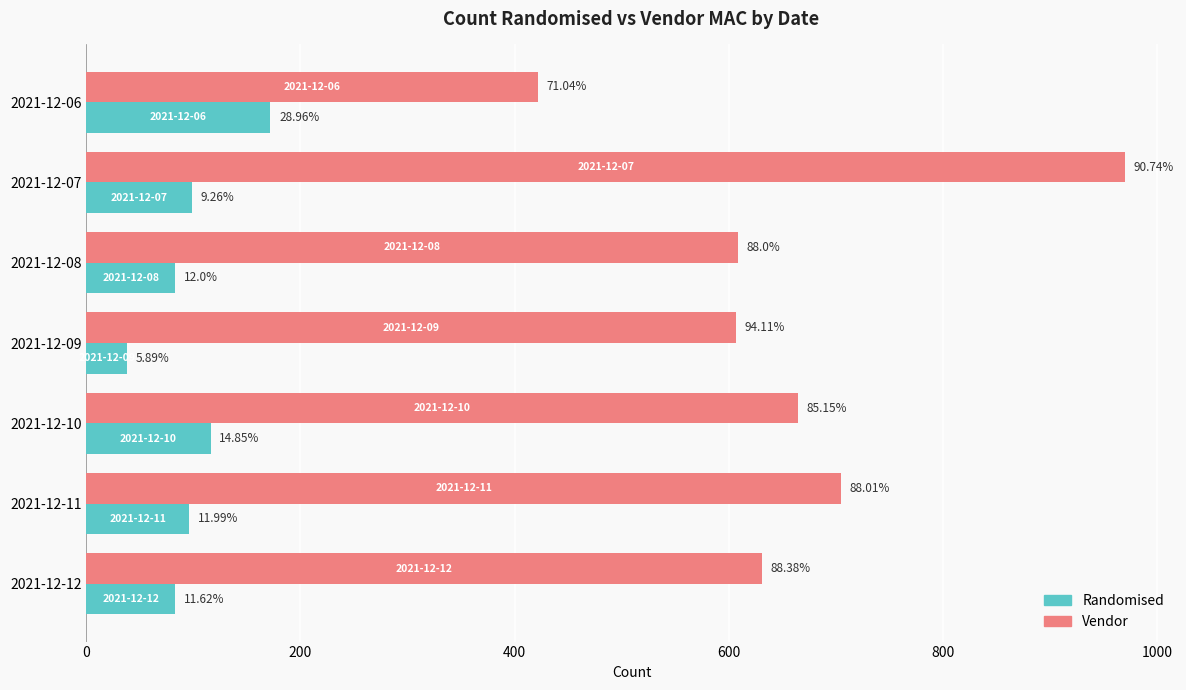

Reading left to right, what are all the values shown in this chart?

Randomised: 172	99	83	38	116	96	83
Vendor: 422	970	609	607	665	705	631